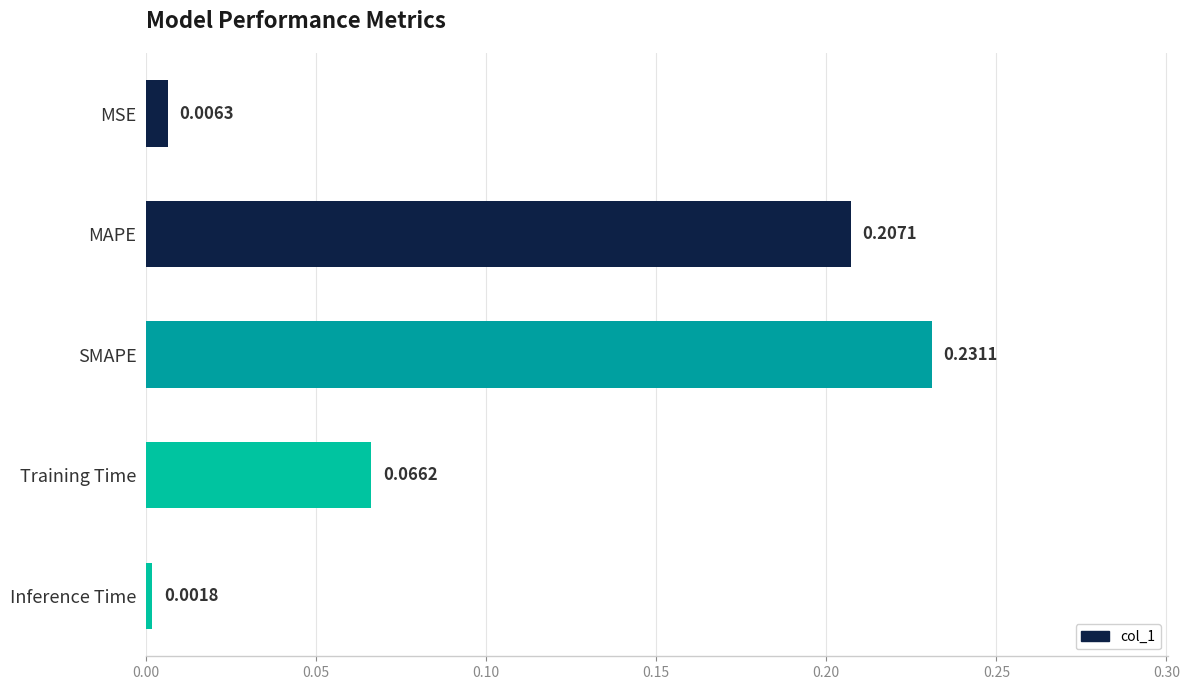

What is the change in value from MSE to Training Time?

+0.1